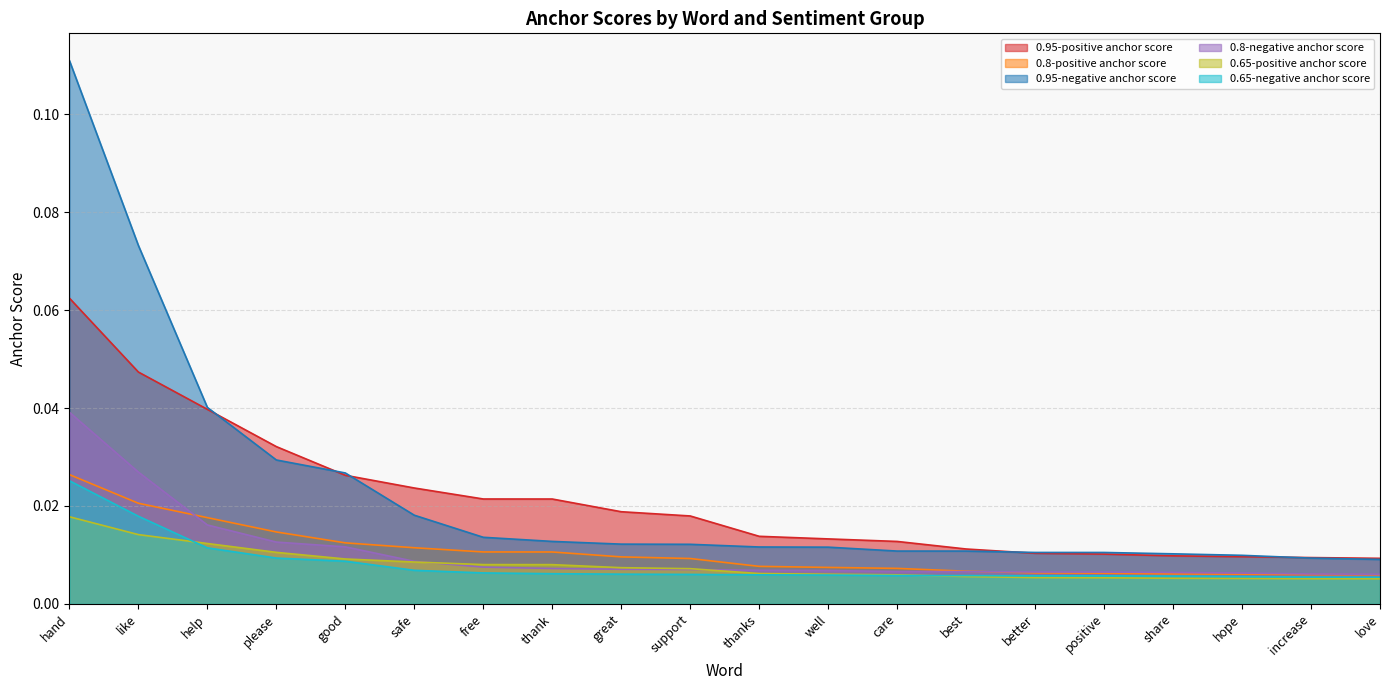

What is the label of the 9th point from the left?

great